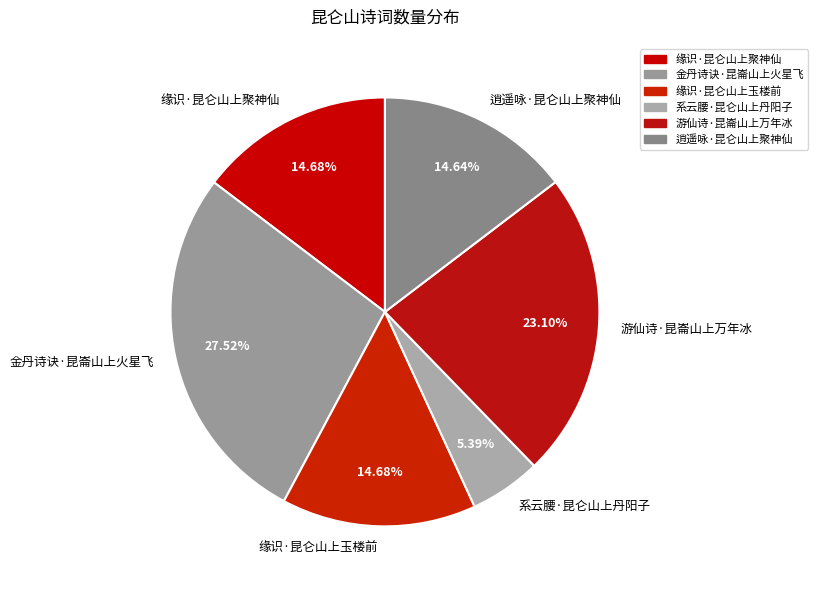

What percentage do 系云腰·昆仑山上丹阳子 and 游仙诗·昆崙山上万年冰 together represent?

28.5%